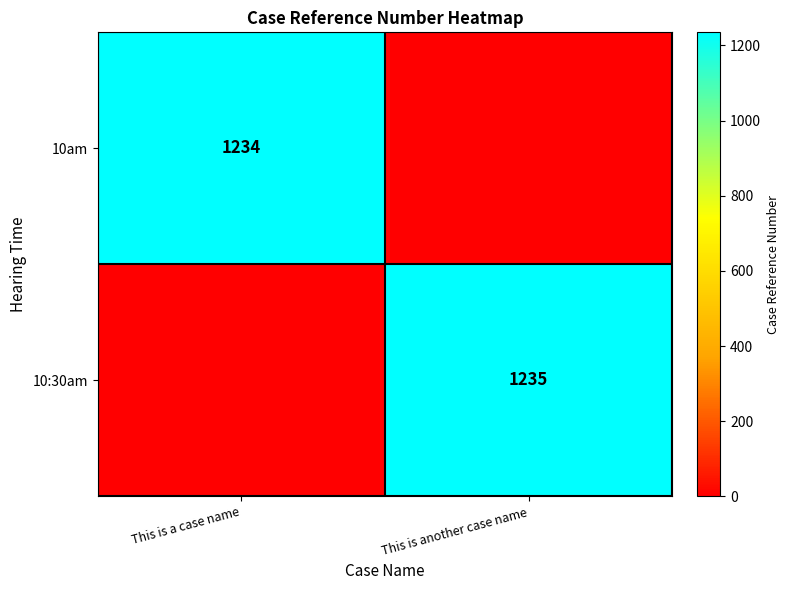

The value of 10am at This is a case name is 1234. True or false?

True